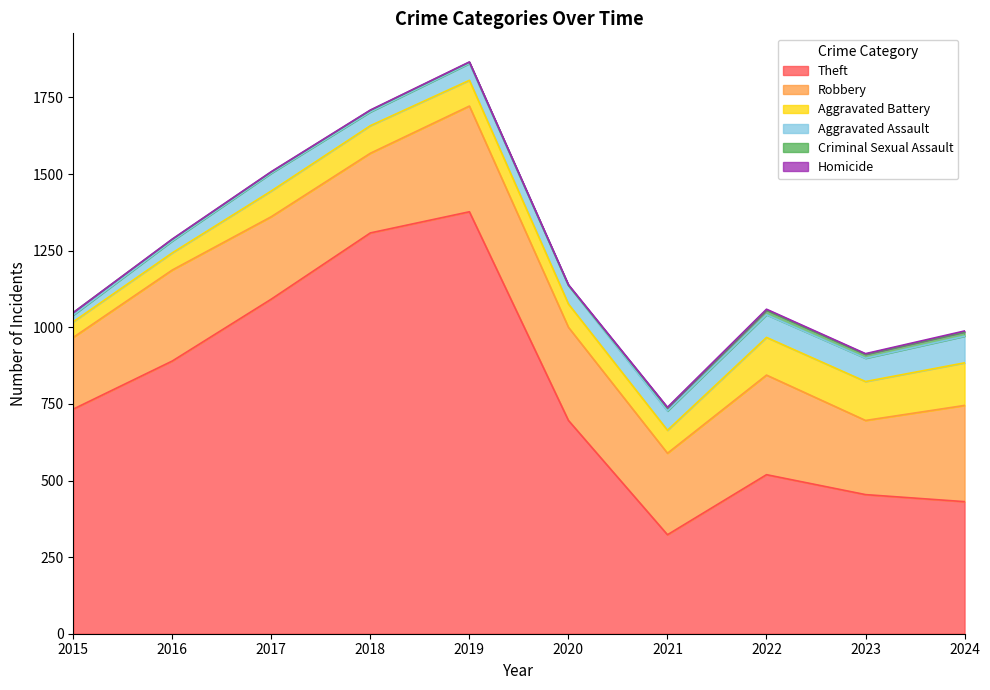

How many lines are shown in the chart?

6